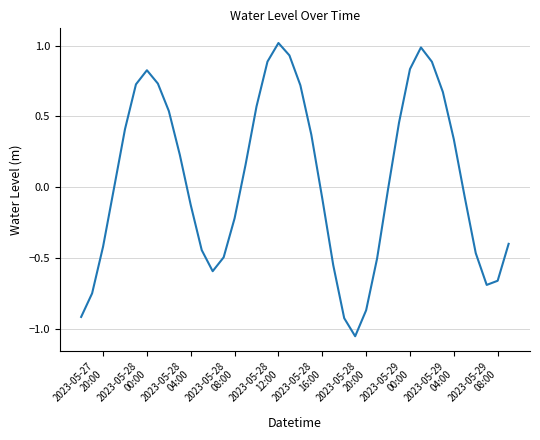

What is the difference between the maximum and minimum values?

2.1